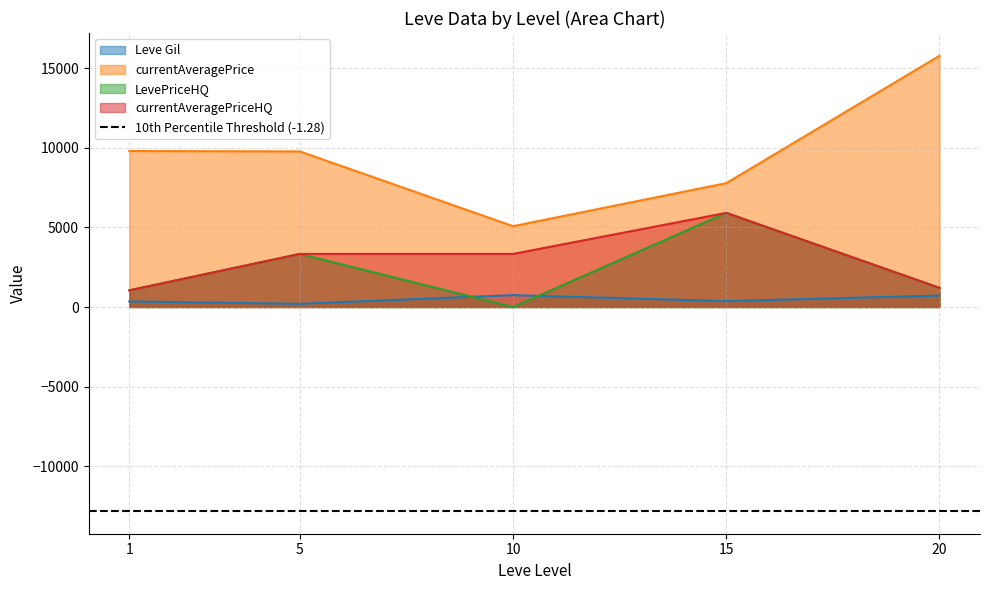

True or false: Leve Gil and currentAveragePrice intersect in this chart.

False